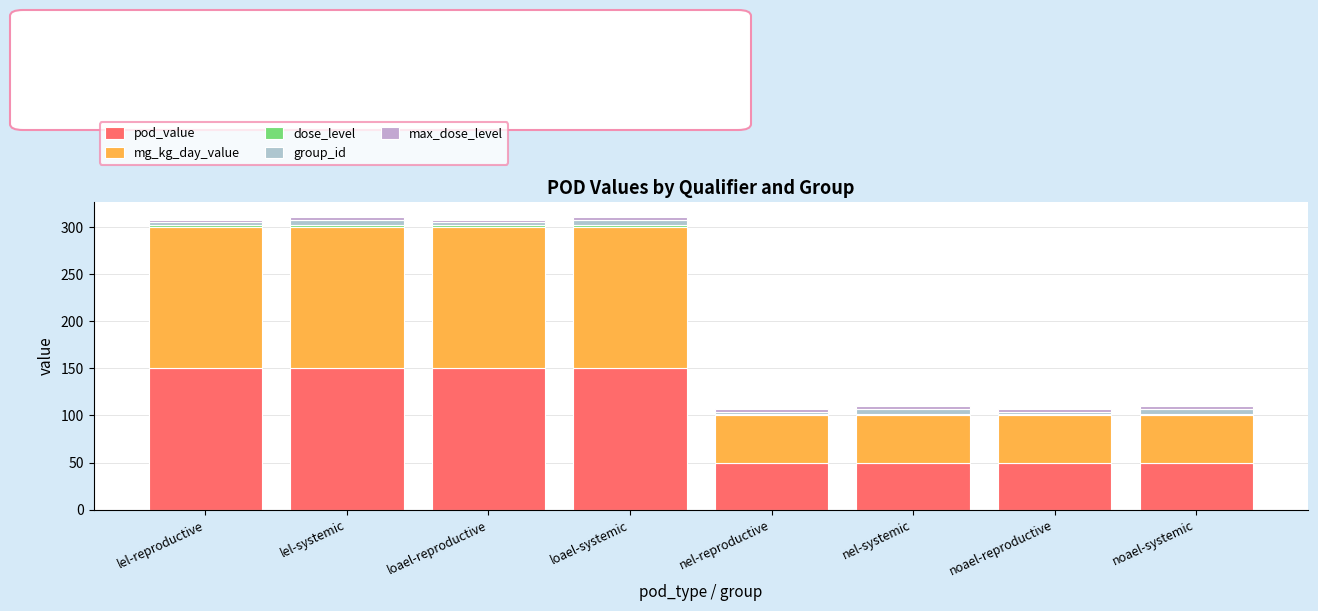

How many data points does each series have?

8